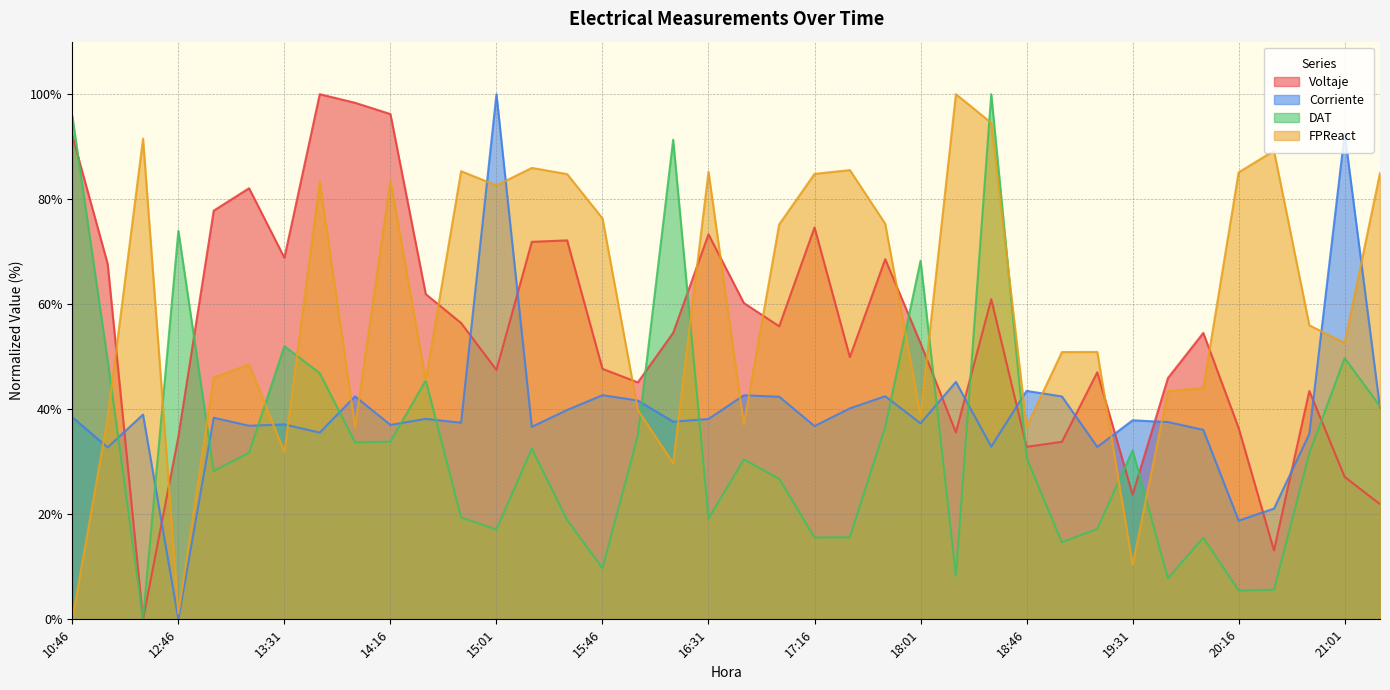

Reading right to left, list all the values displayed in this chart.

Voltaje: 21.9	27.1	43.5	13.1	36.4	54.5	46.0	23.7	47.1	33.8	32.9	61.0	35.6	52.6	68.6	49.9	74.6	55.8	60.2	73.3	54.5	45.1	47.7	72.2	71.9	47.5	56.4	61.9	96.2	98.4	100.0	68.8	82.1	77.8	34.8	0.0	67.7	92.1
Corriente: 40.3	92.6	35.3	21.1	18.8	36.1	37.6	37.9	32.8	42.4	43.5	32.9	45.2	37.3	42.5	40.2	36.8	42.4	42.7	38.2	37.6	41.7	42.7	39.9	36.7	100.0	37.4	38.2	37.0	42.5	35.6	37.1	36.9	38.4	0.0	39.0	32.7	38.5
DAT: 40.6	49.8	31.6	5.6	5.5	15.6	7.8	32.2	17.2	14.7	30.7	100.0	8.3	68.3	36.6	15.6	15.6	26.8	30.4	19.2	91.3	35.0	9.8	18.9	32.5	17.1	19.4	45.5	33.8	33.7	46.9	52.0	31.7	28.3	74.0	0.0	49.3	95.8
FPReact: 85.0	52.6	56.0	89.2	85.1	44.1	43.4	10.4	50.9	50.9	36.6	94.5	100.0	38.7	75.3	85.5	84.8	75.2	37.1	85.2	29.8	39.9	76.4	84.8	86.0	82.6	85.3	45.5	83.5	36.6	83.4	31.9	48.5	46.0	1.1	91.6	38.4	0.0